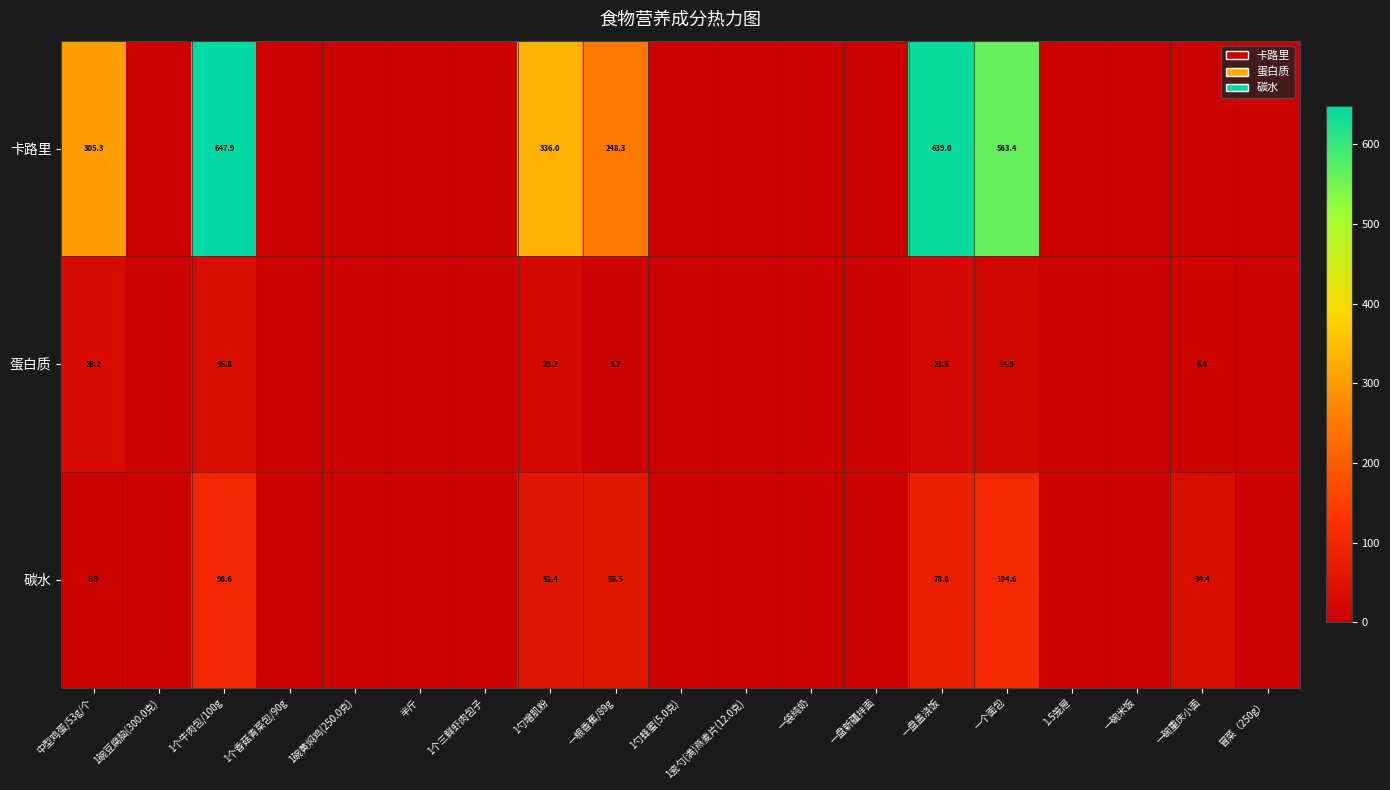

How many categories are shown in the chart?

19